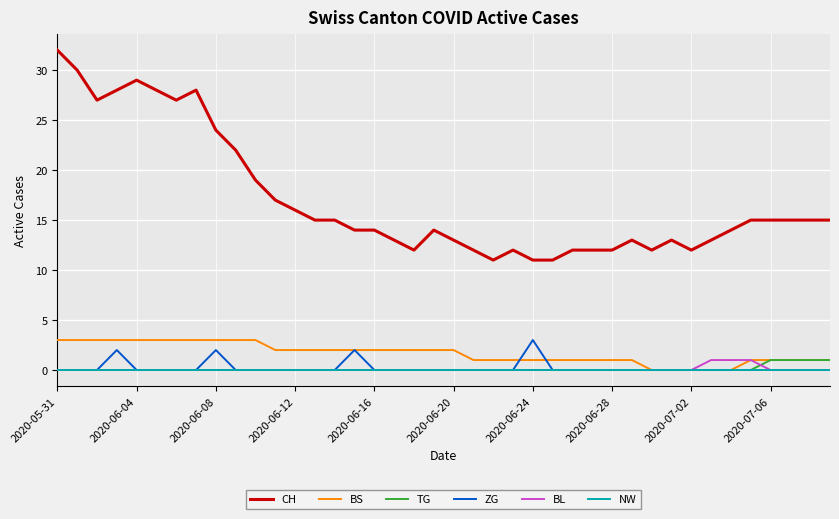

What is the minimum value for CH?

11